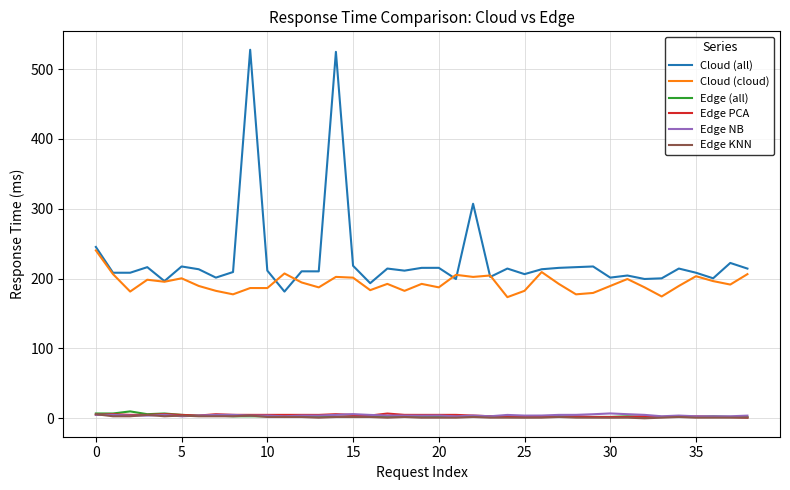

True or false: Cloud (all) has more than 1 points higher than both neighbors.

True